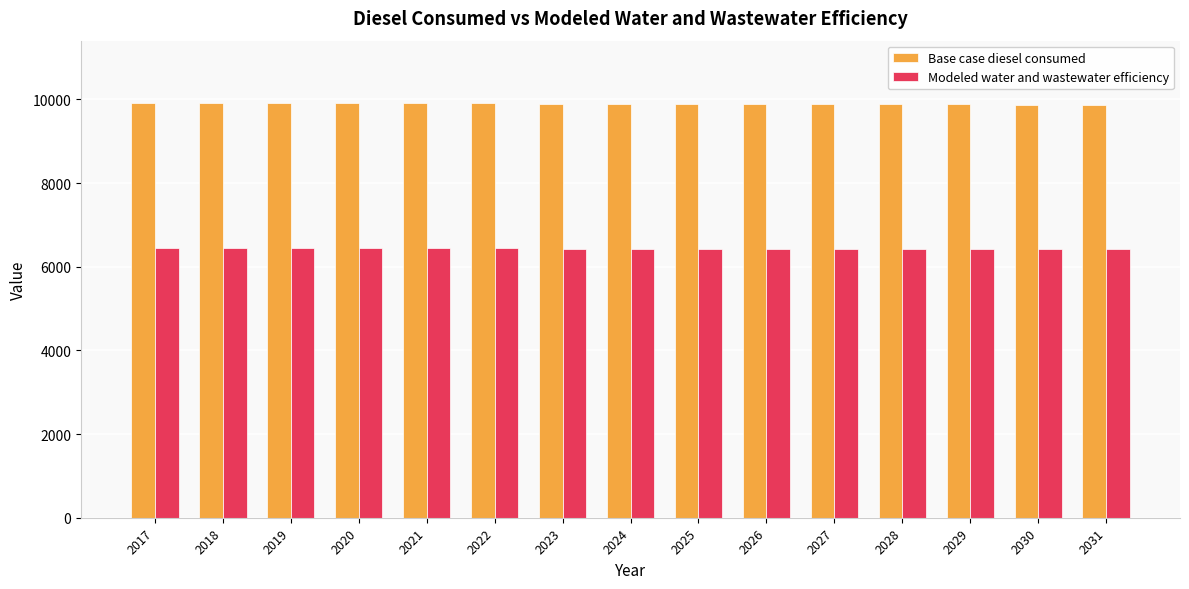

At 2030, list the series in order from smallest to largest.

Modeled water and wastewater efficiency, Base case diesel consumed